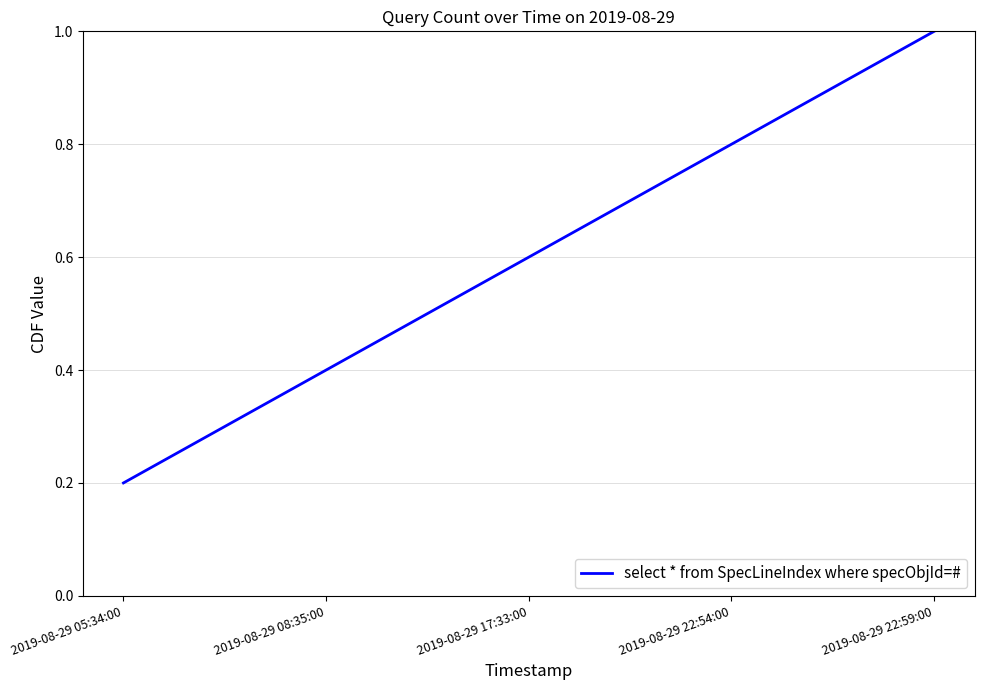

What is the change in value from 2019-08-29 05:34:00 to 2019-08-29 22:59:00?

+0.8